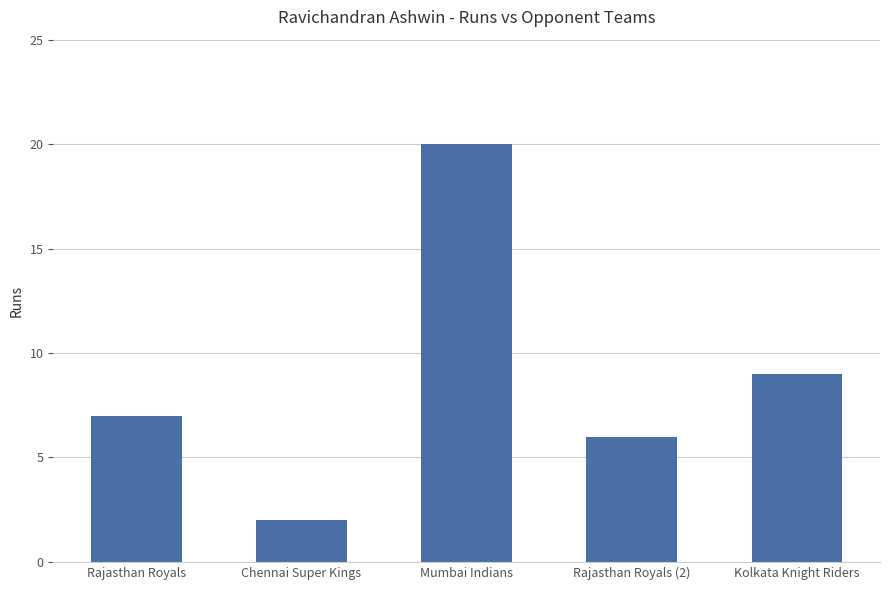

Reading left to right, list all the values displayed in this chart.

7	2	20	6	9